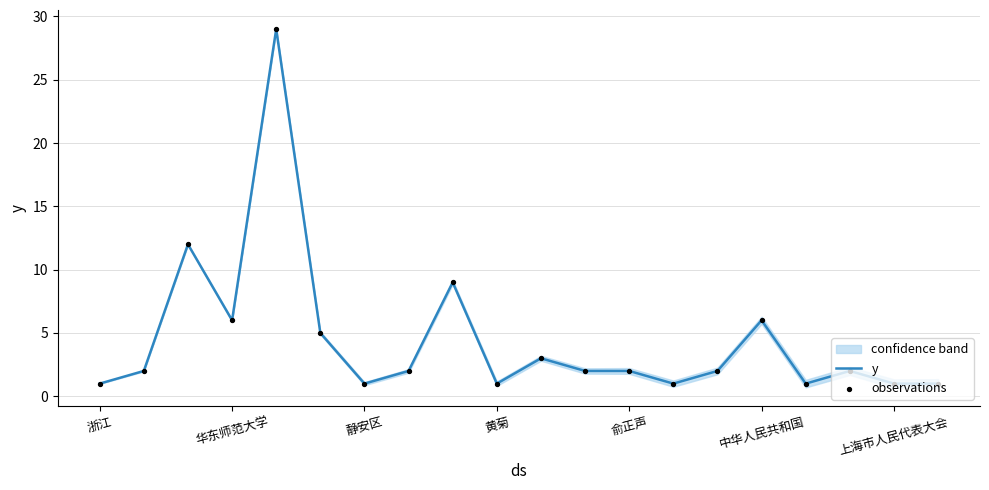

Which series contains the lowest Y value?

y